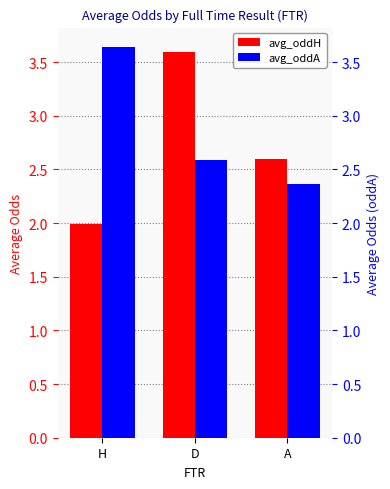

Reading left to right, transcribe all the data shown in this chart.

avg_oddH: H=2.0	D=3.6	A=2.6
avg_oddA: H=3.6	D=2.6	A=2.4